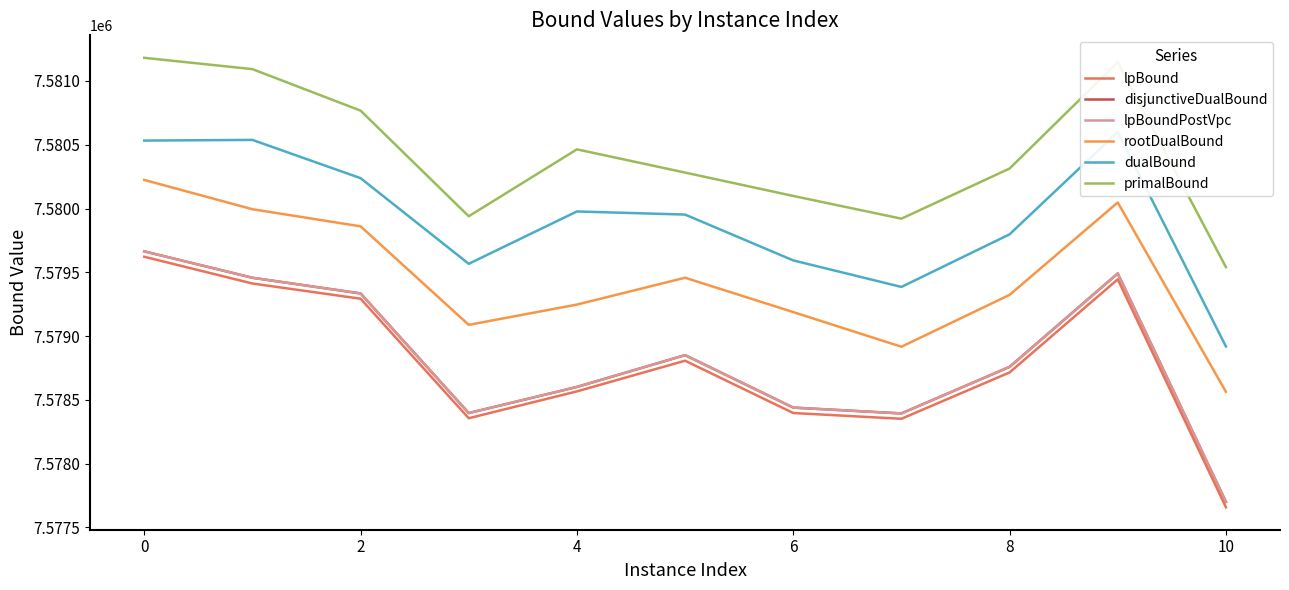

What is the label of the 11th point from the left?

10